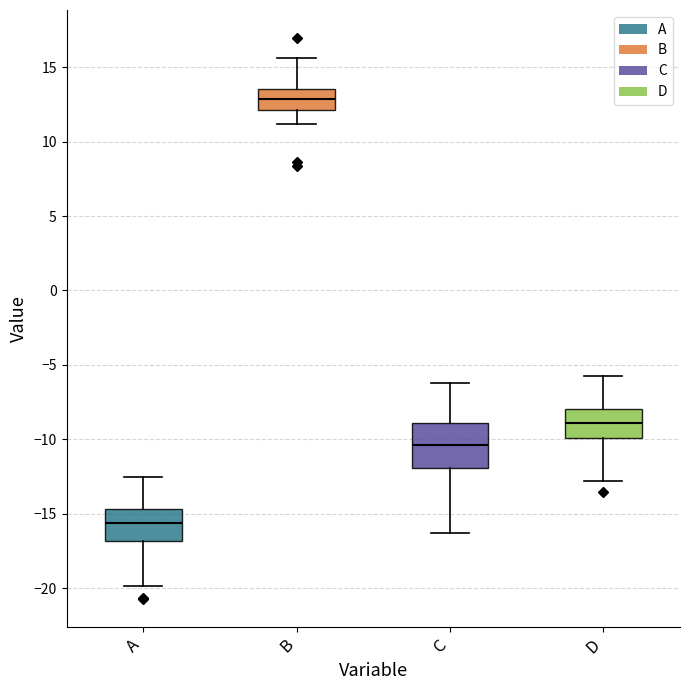

Where is the upper edge of the box for D on the y-axis? The values are not printed on the chart, so give them approximately, as read against the axis.

-8.0